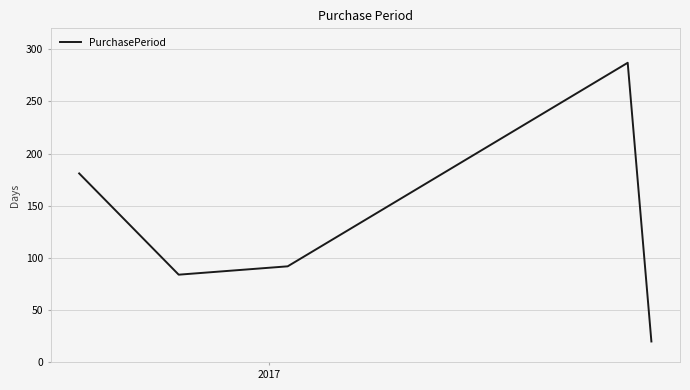

True or false: the data has more than 1 interior local peaks.

False